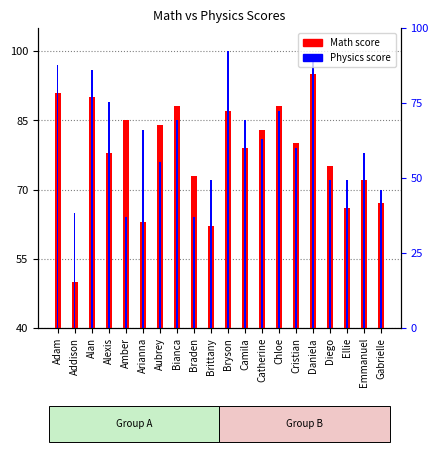

Which series has the largest range (max minus min)?

Math